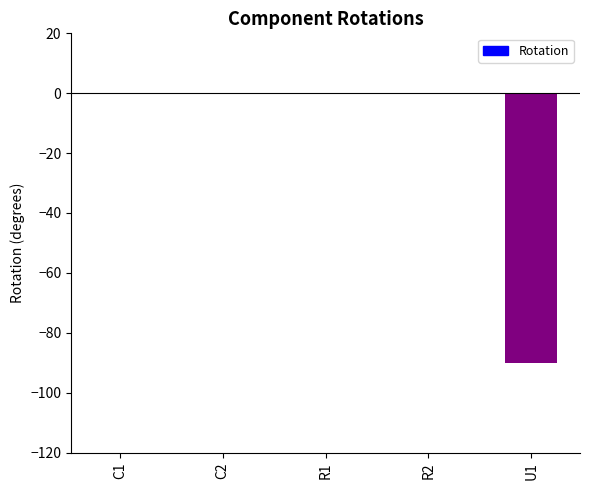

Reading left to right, transcribe all the data shown in this chart.

0	0	0	0	-90